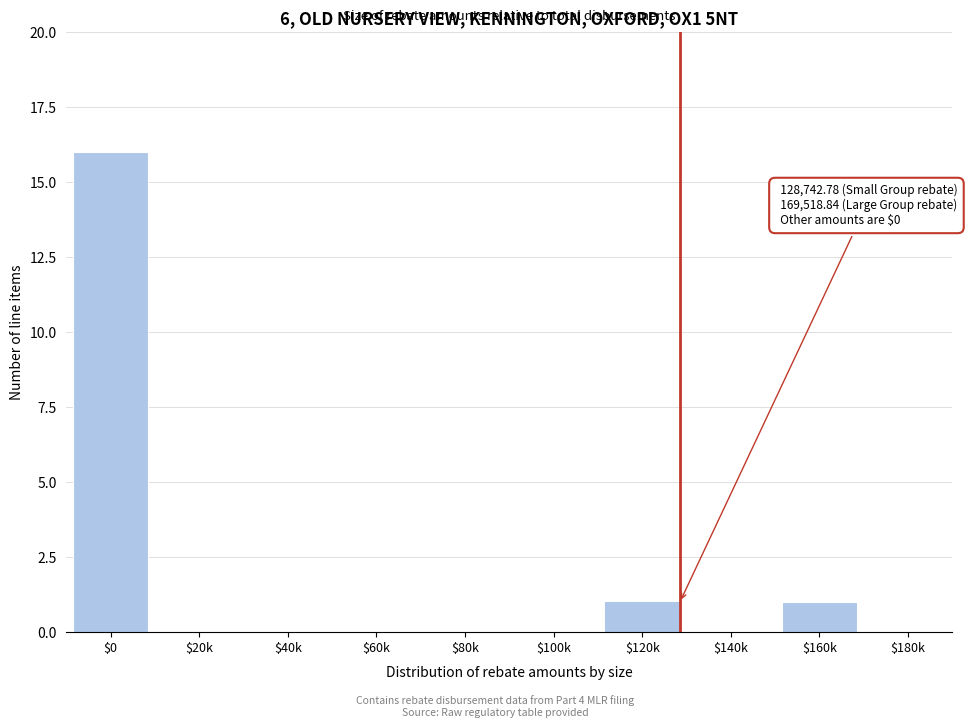

Which category has the highest value across all series?

$0